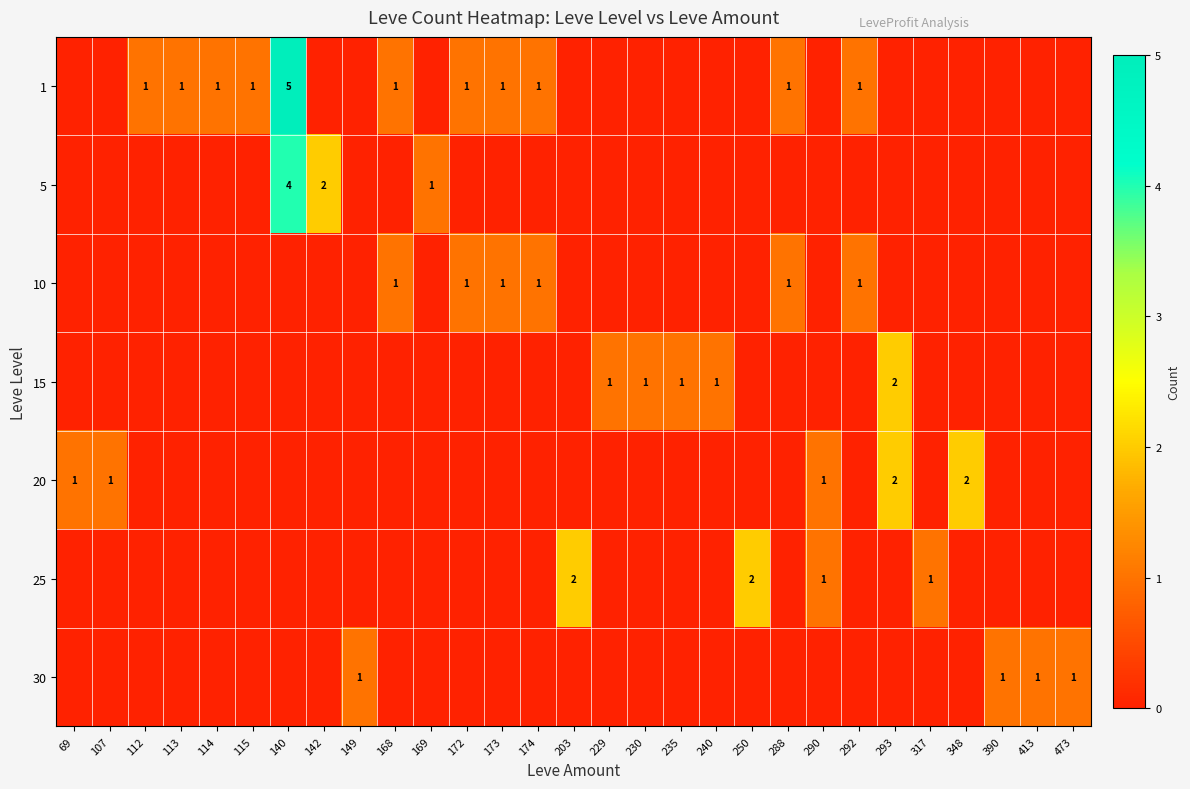

The value of 20 at 107 is 1. True or false?

True